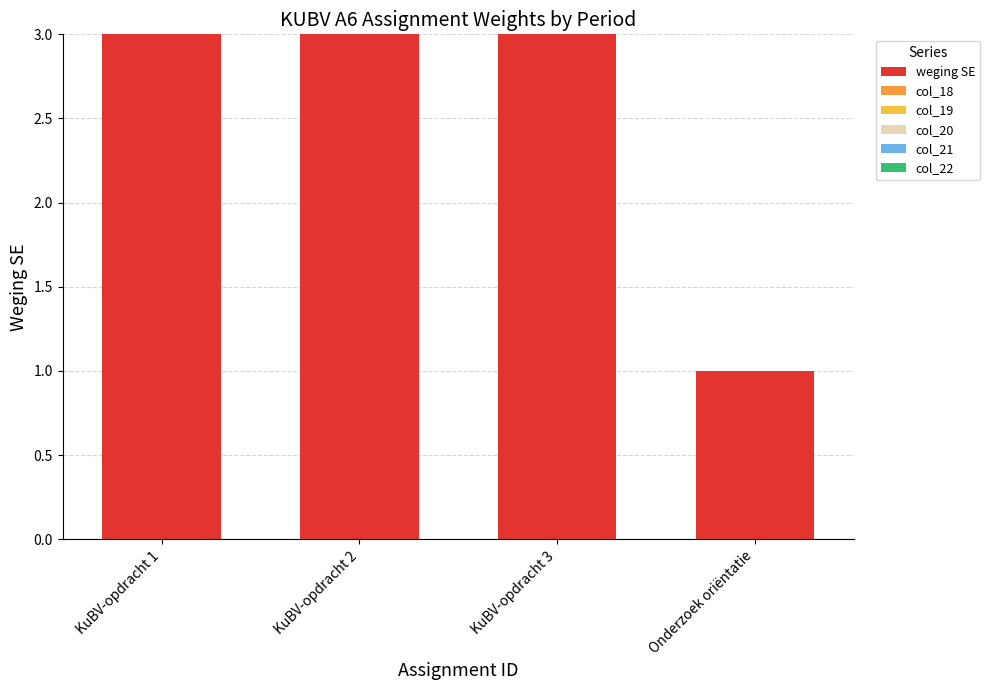

The value at KuBV-opdracht 2 is 3. True or false?

True